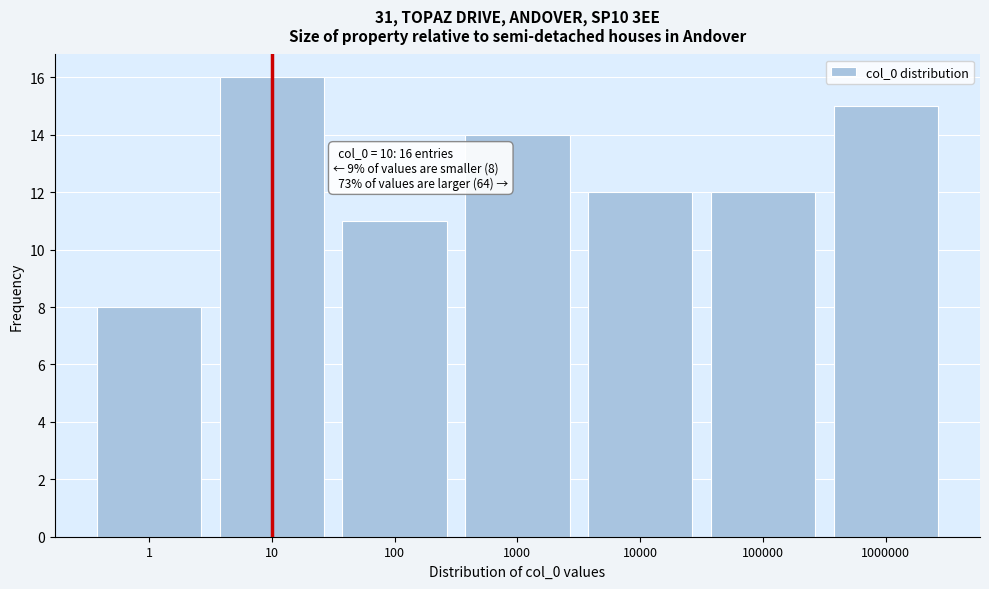

Reading right to left, list all the values displayed in this chart.

1000000=15	100000=12	10000=12	1000=14	100=11	10=16	1=8